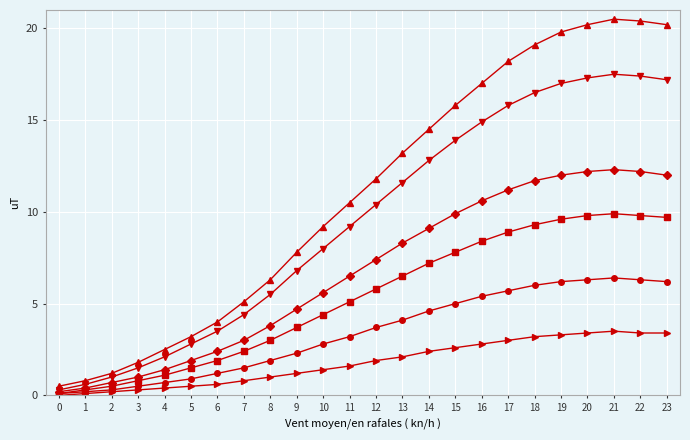

What is the maximum value shown in the chart?

20.5